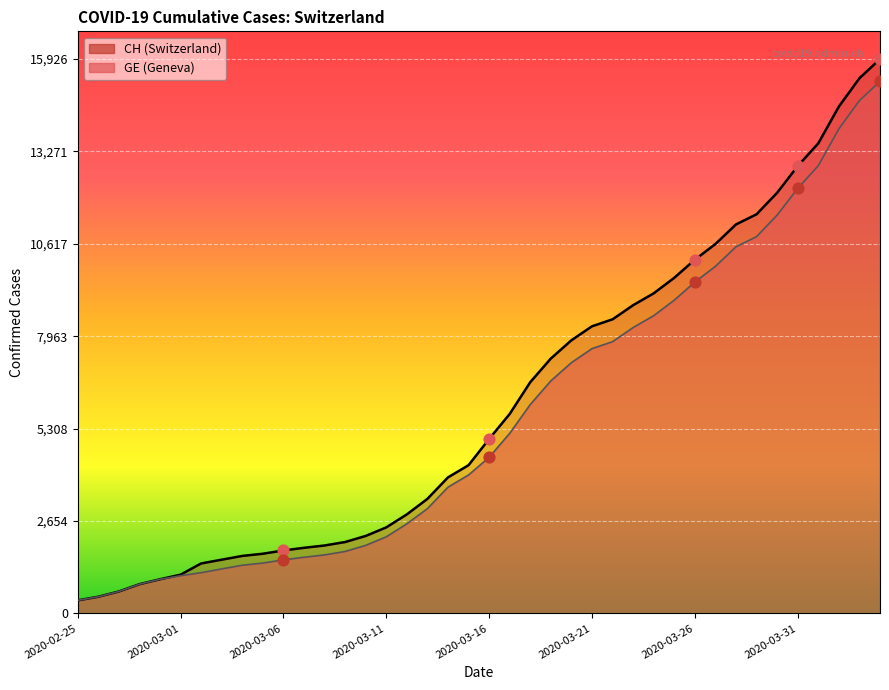

At which category is the sum across all series the highest?

2020-04-04